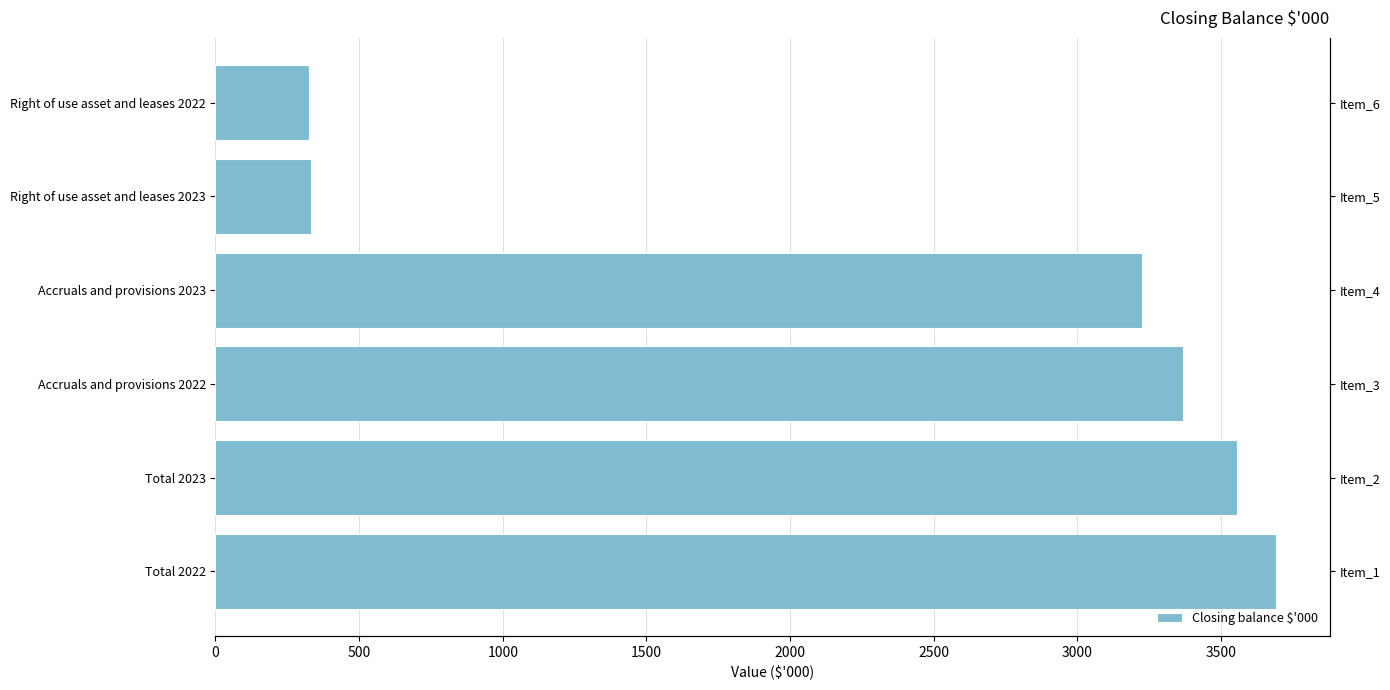

What is the sum of the values at Right of use asset and leases 2022 and Right of use asset and leases 2023?

657